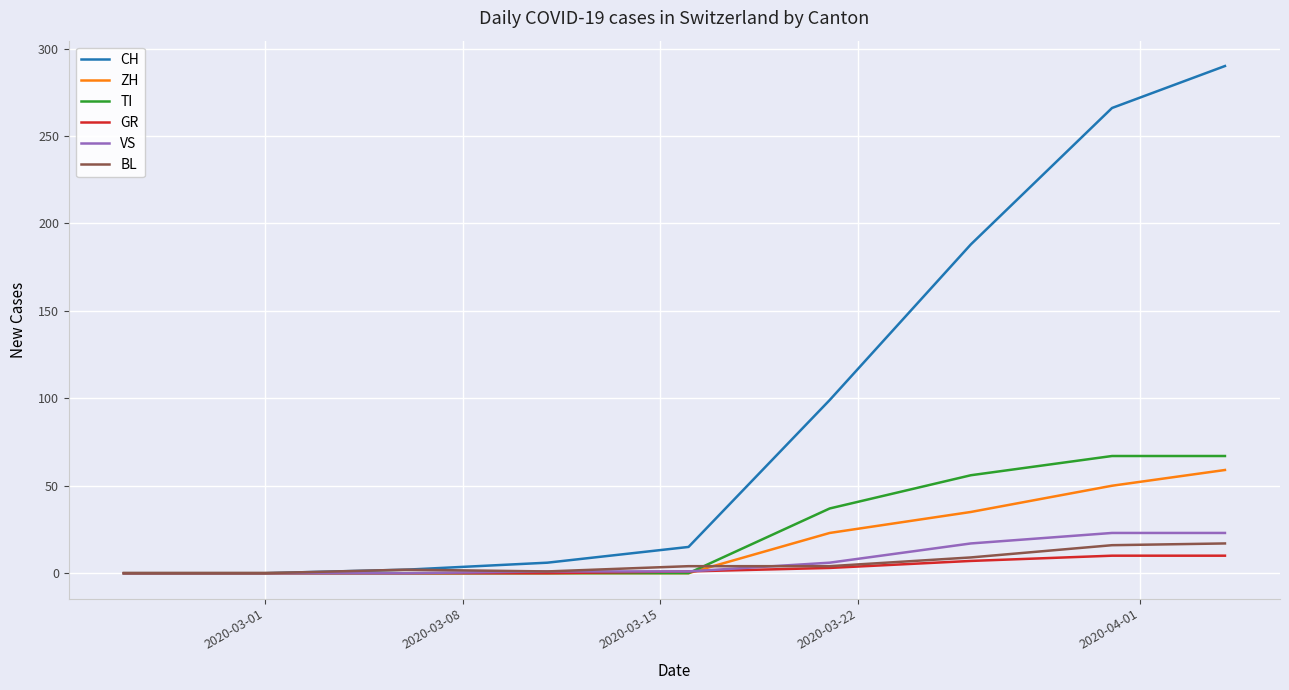

Which series has the largest total across all categories?

CH